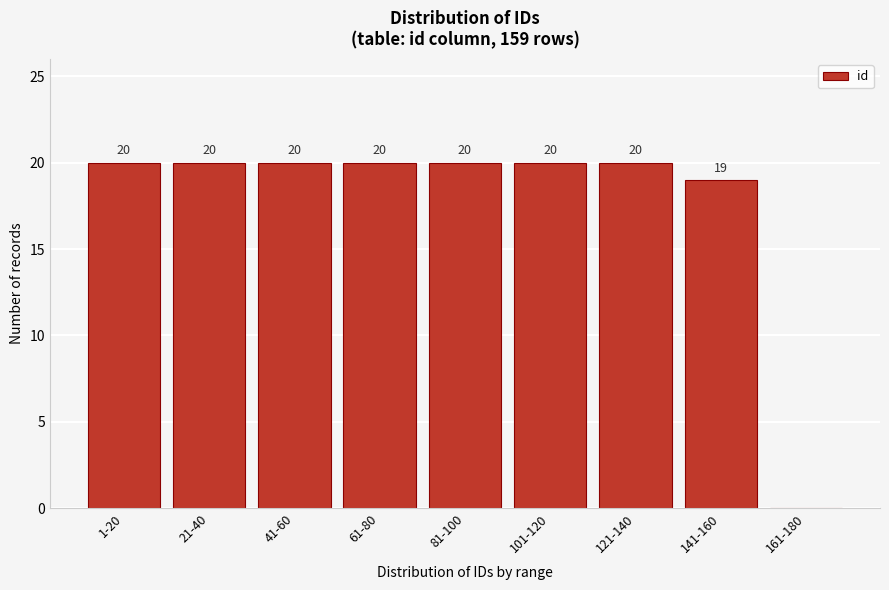

Reading left to right, transcribe all the data shown in this chart.

1-20=20	21-40=20	41-60=20	61-80=20	81-100=20	101-120=20	121-140=20	141-160=19	161-180=0